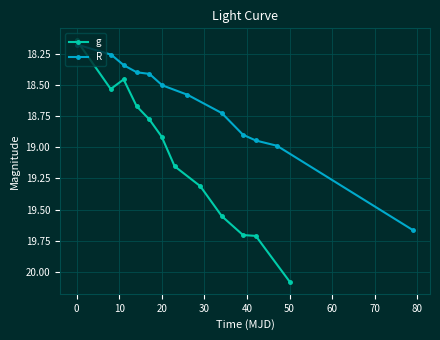

What is the value of the g point at the 11th from the left?

19.7